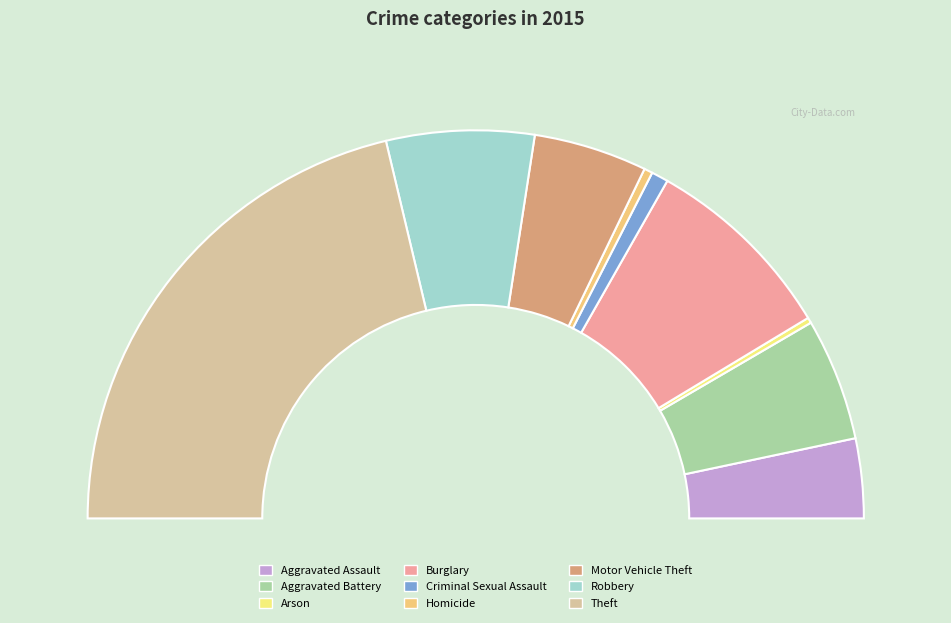

True or false: Criminal Sexual Assault accounts for 16% of the total.

False